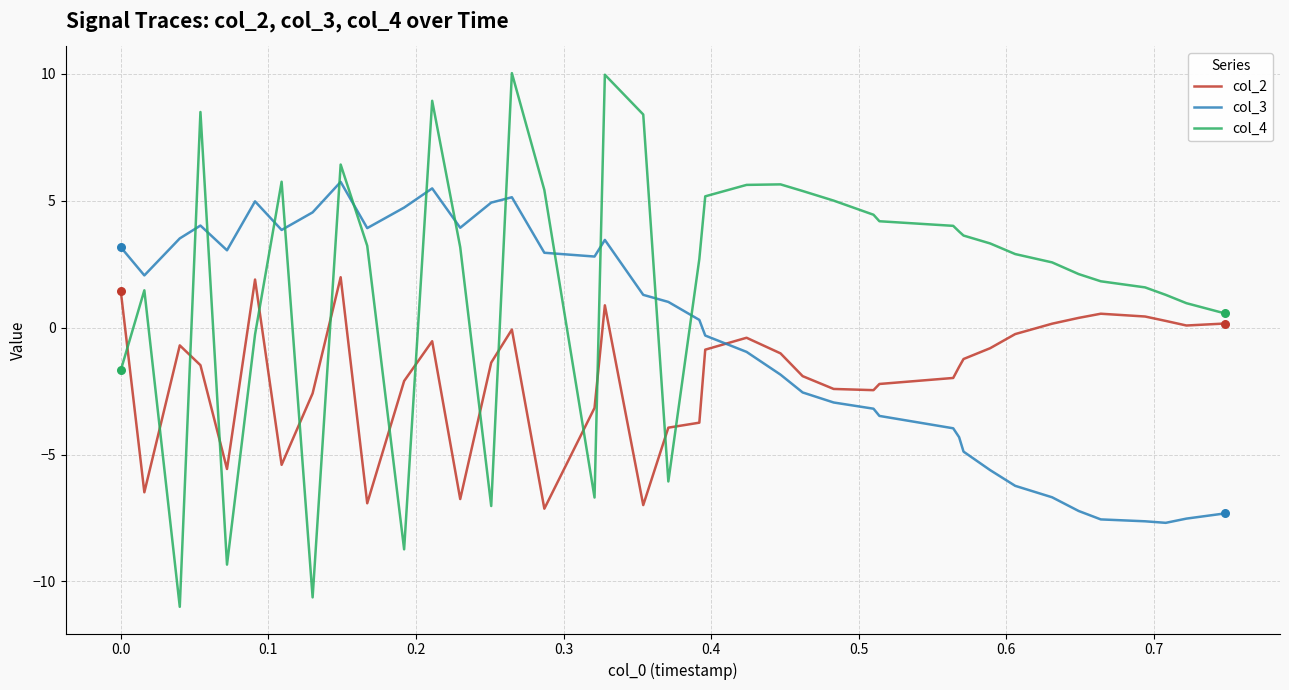

Which series has the largest range (max minus min)?

col_4